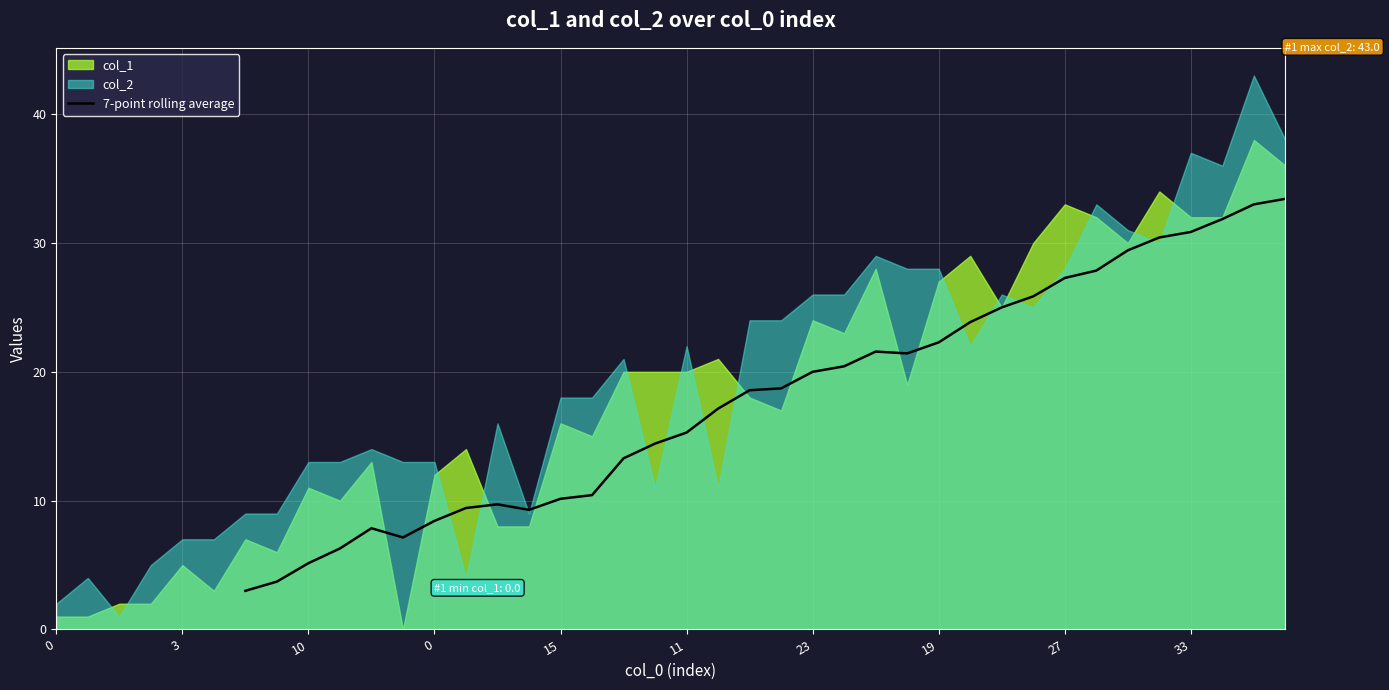

Is it true that 7-point rolling average equals 5.1 at 10?

True